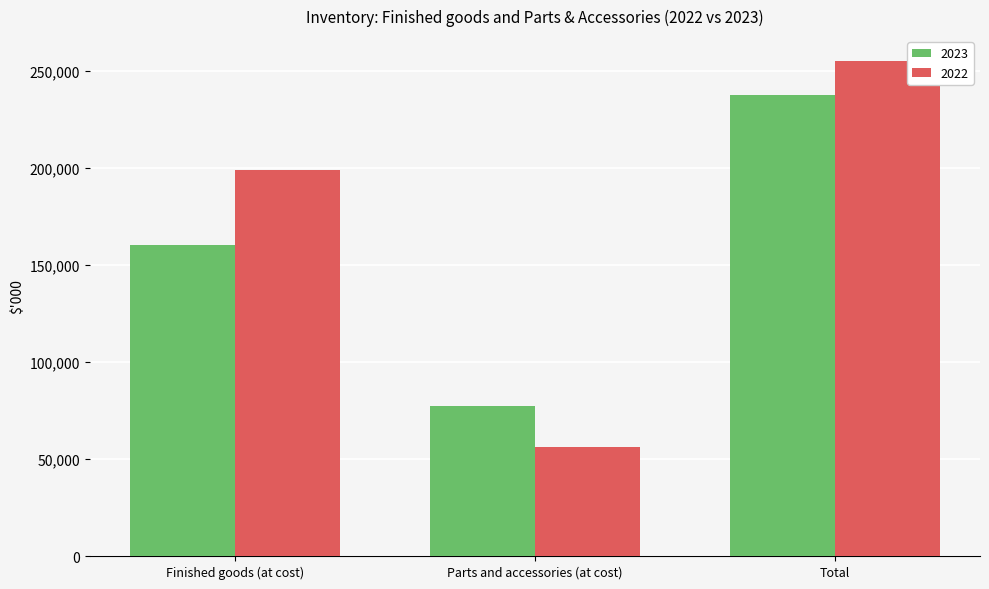

The value of 2022 at Parts and accessories (at cost) is 84212. True or false?

False